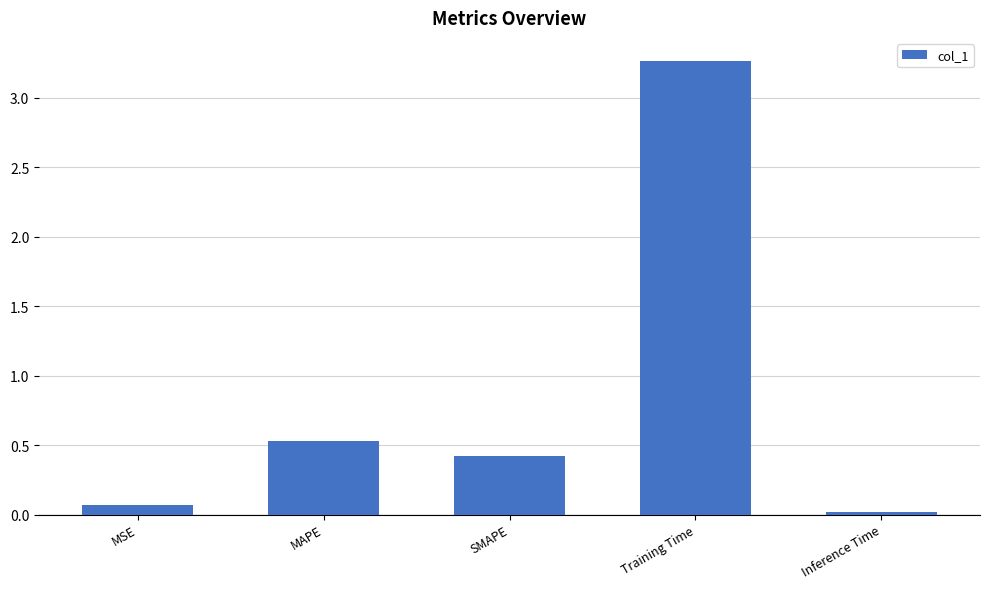

At which category does the chart reach its peak across all series?

Training Time